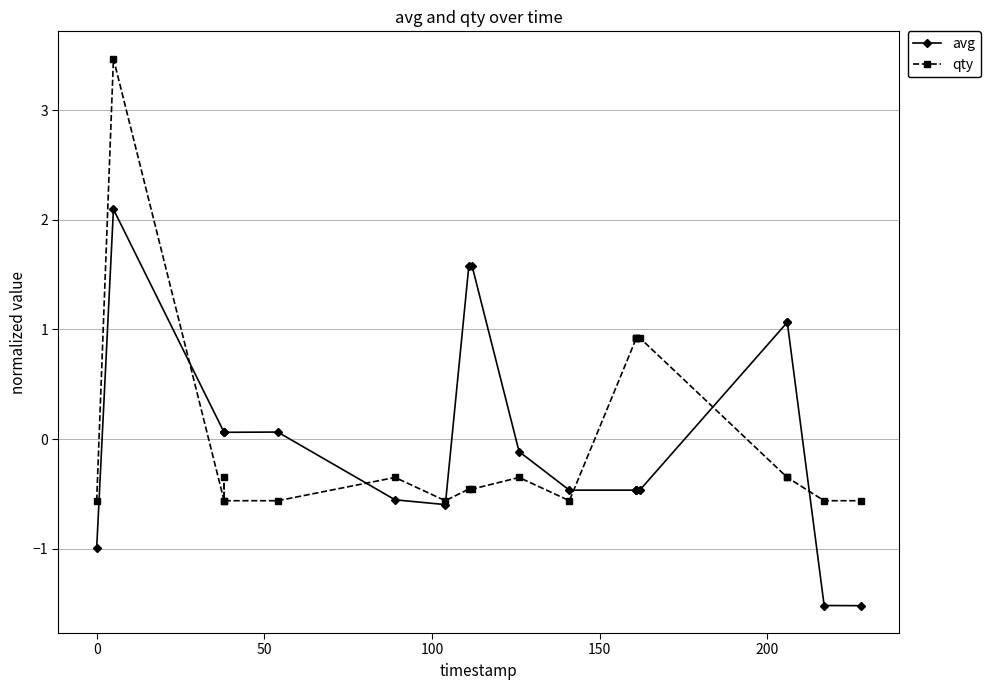

How many data points in qty are above 0?

5